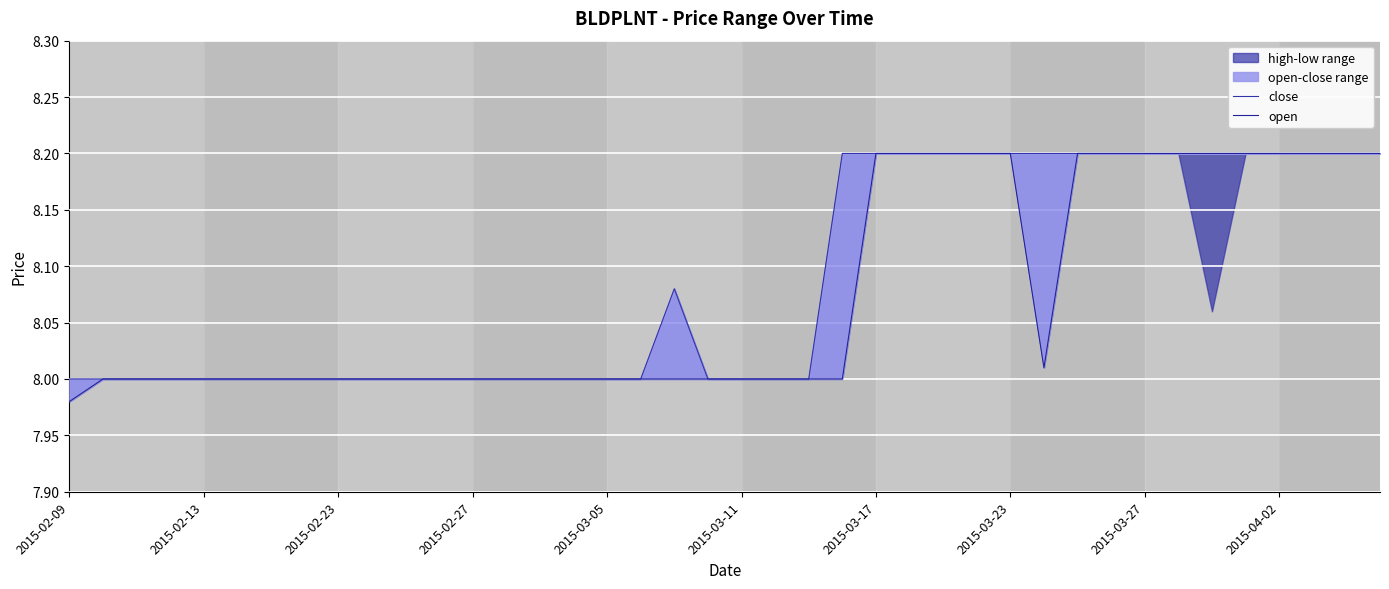

What is the difference between the open values at 39 and 23?

0.2